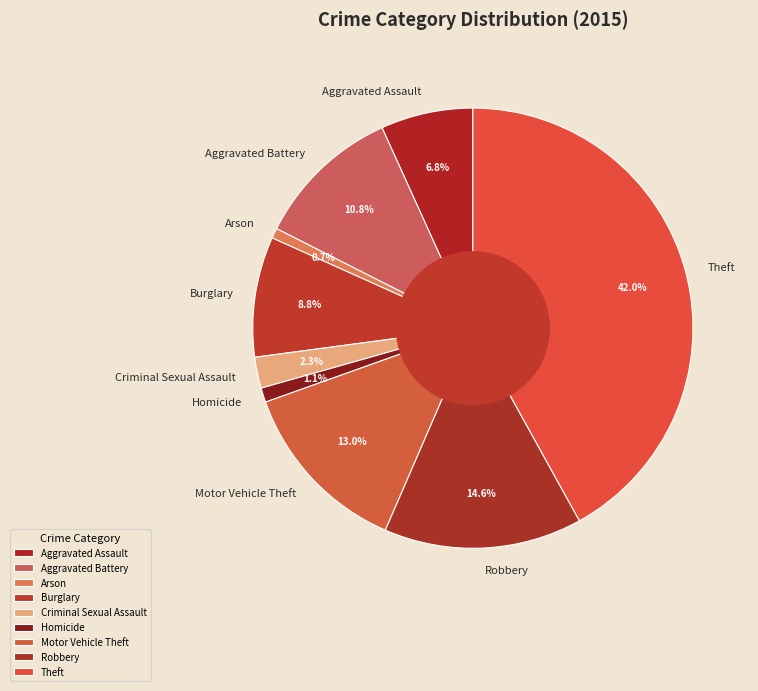

Do Motor Vehicle Theft and Robbery together represent more than half of the pie?

No